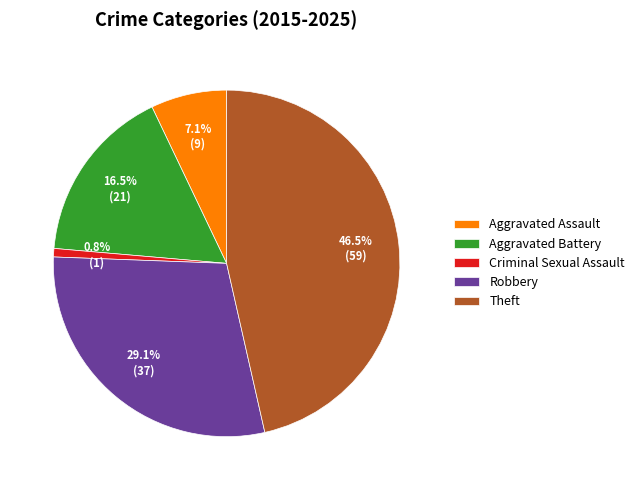

Rank the categories by value from lowest to highest.

Criminal Sexual Assault, Aggravated Assault, Aggravated Battery, Robbery, Theft